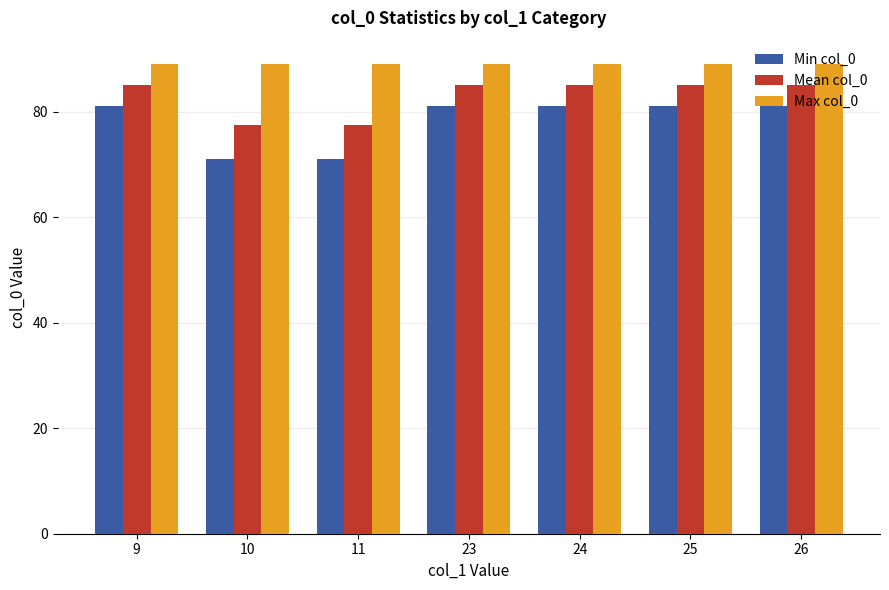

True or false: Max col_0 has a value of 89.0 at 10.

True